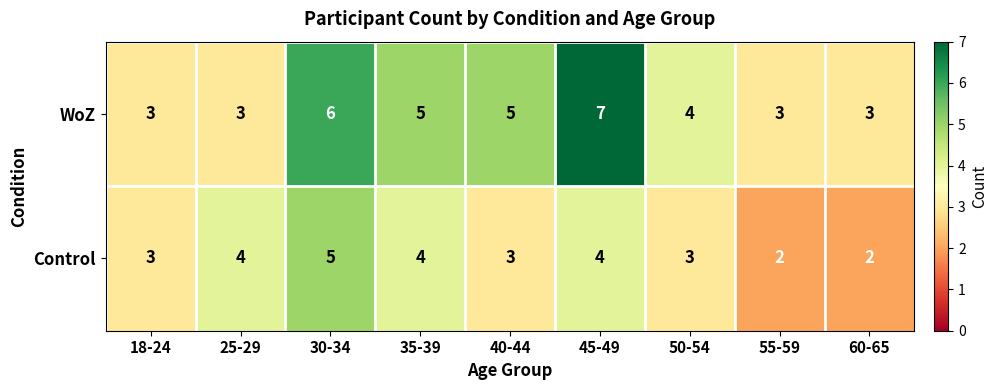

At how many categories does at least one series exceed 2?

9